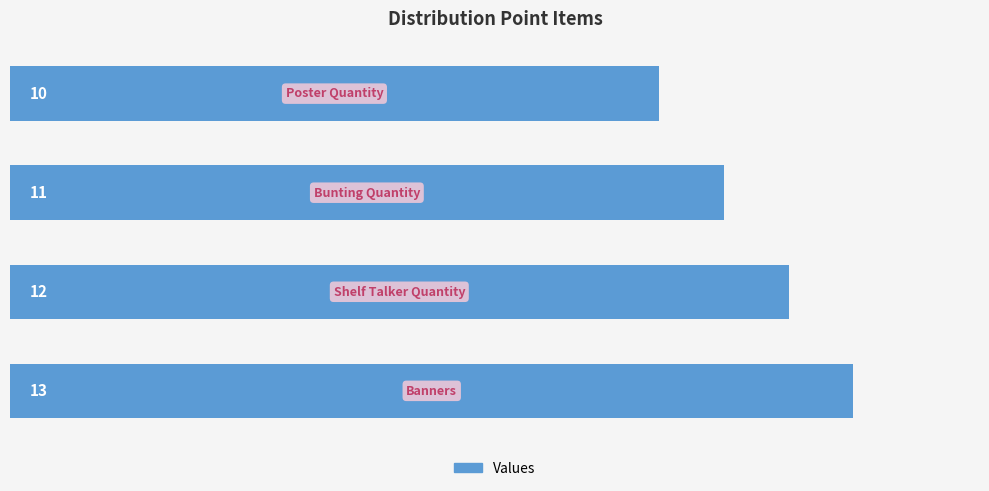

What is the minimum value shown in the chart?

10